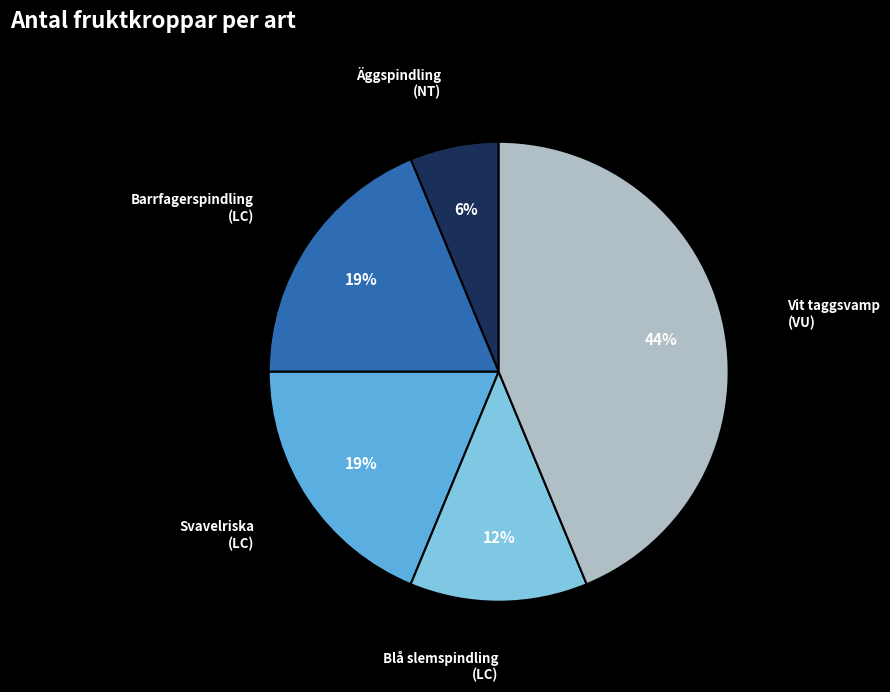

Is there any slice that represents more than half of the pie?

No